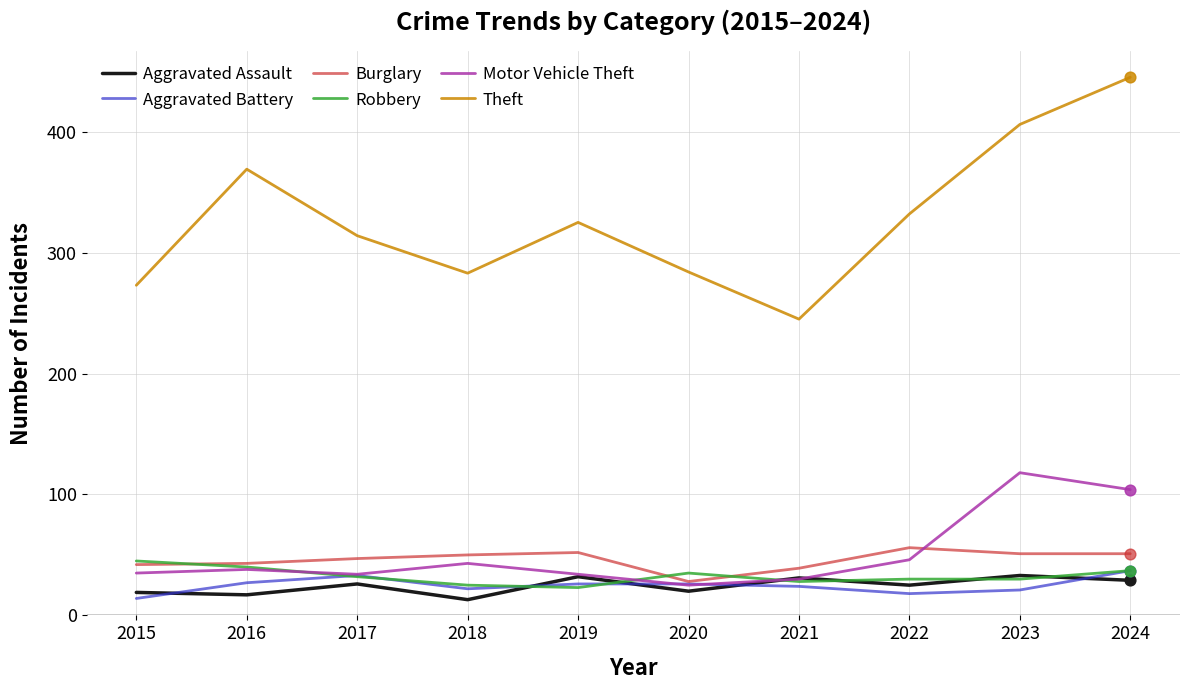

What is the difference between the highest and lowest values at 2022?

314